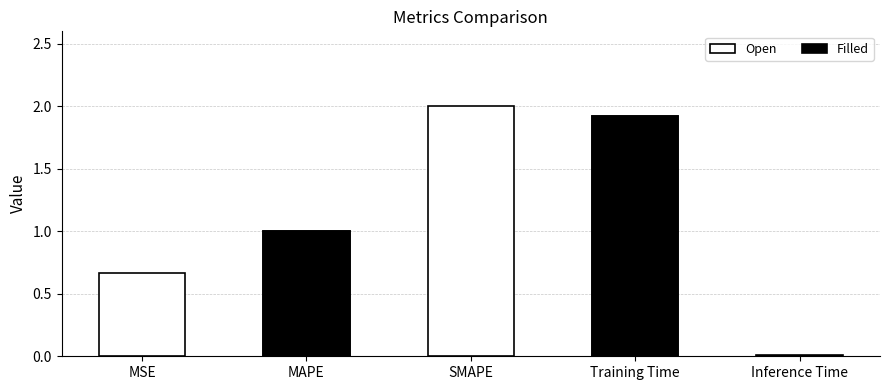

List the labels in order of value, smallest first.

Inference Time, MSE, MAPE, Training Time, SMAPE